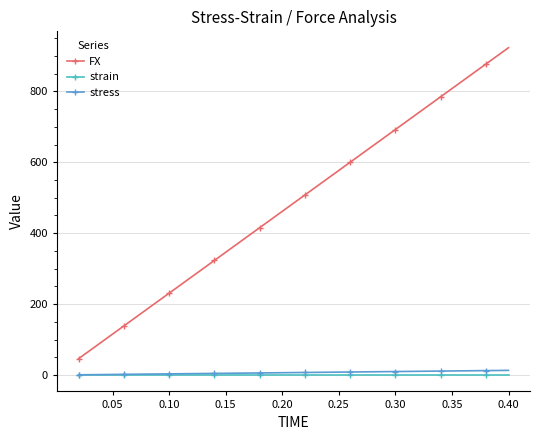

What is the maximum value for stress?

13.2